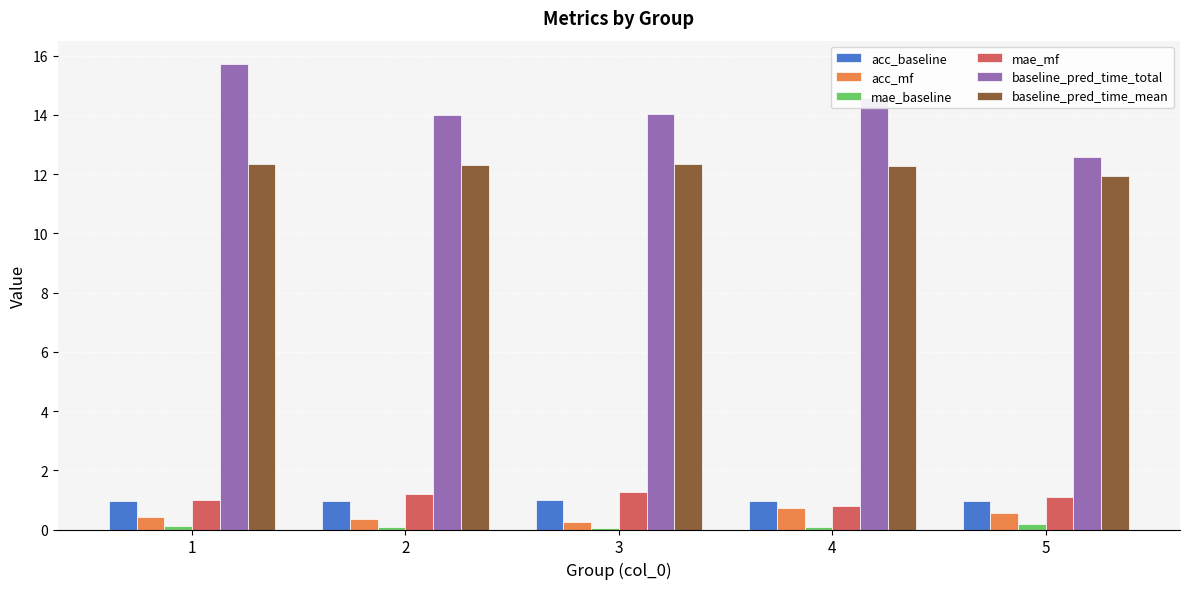

What is the difference between the maximum and minimum values in the baseline_pred_time_mean series?

0.4